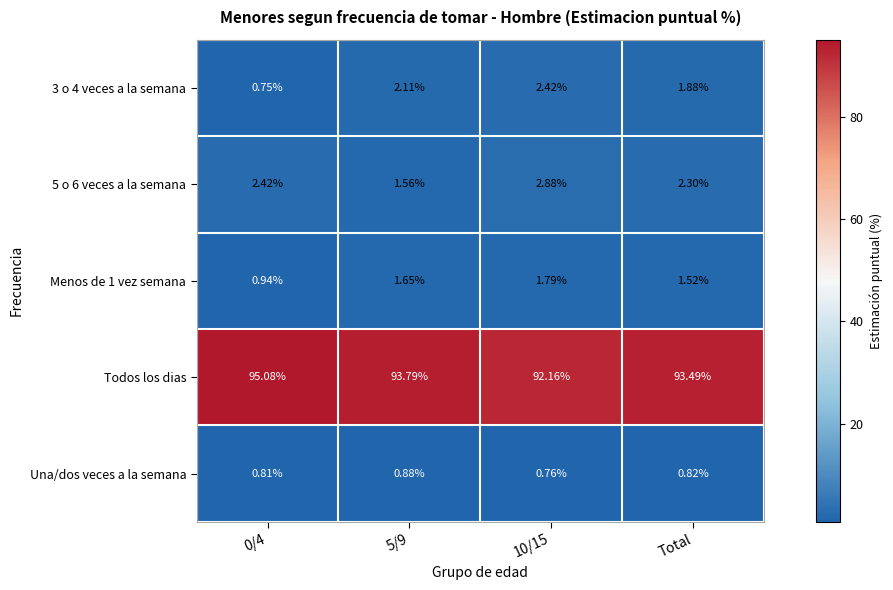

Which series has the largest range (max minus min)?

Todos los dias